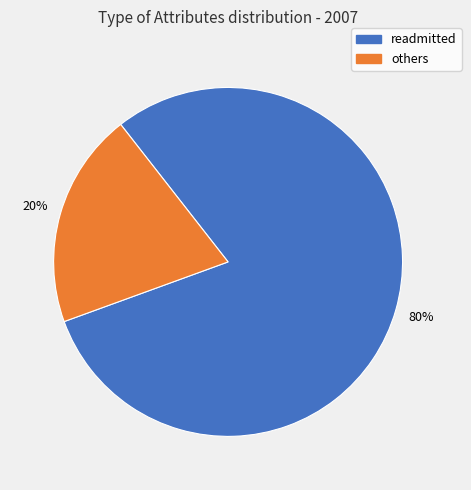

To the nearest percent, what is the average slice percentage?

50%